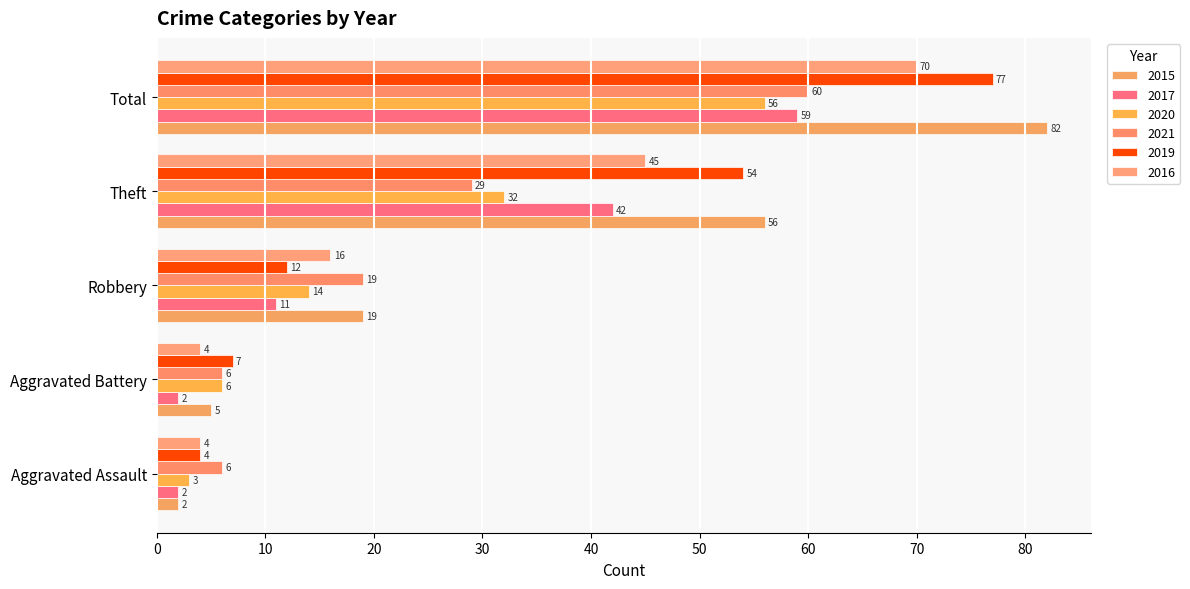

How many data points does each series have?

5